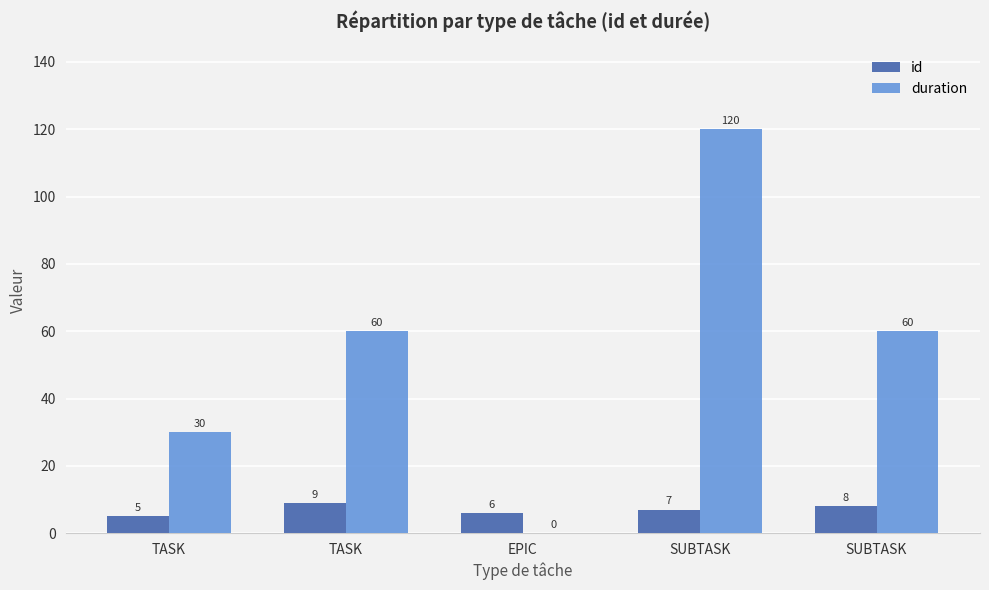

At which label is id closest to 7?

SUBTASK